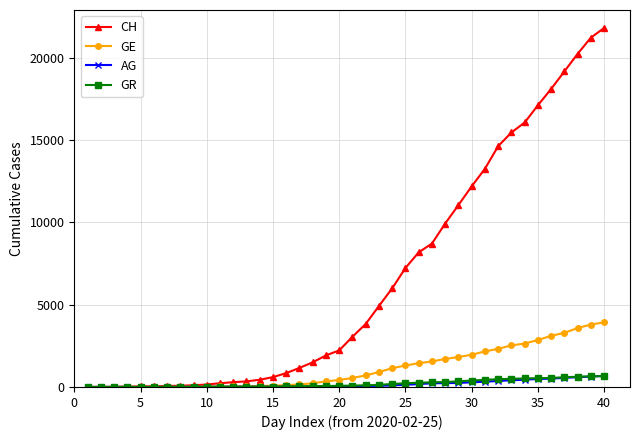

What is the greatest value displayed?

21812